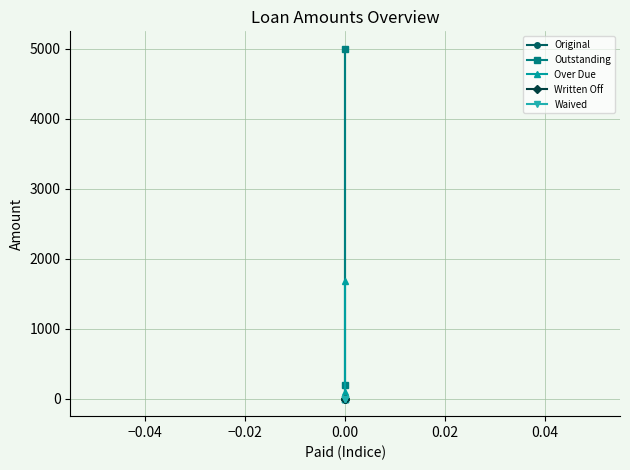

Reading left to right, what are all the values shown in this chart?

Original: 5000.0	196.4	0.0	0.0
Outstanding: 5000.0	196.4	0.0	0.0
Over Due: 1678.5	97.0	0.0	0.0
Written Off: 0.0	0.0	0.0	0.0
Waived: 0.0	0.0	0.0	0.0